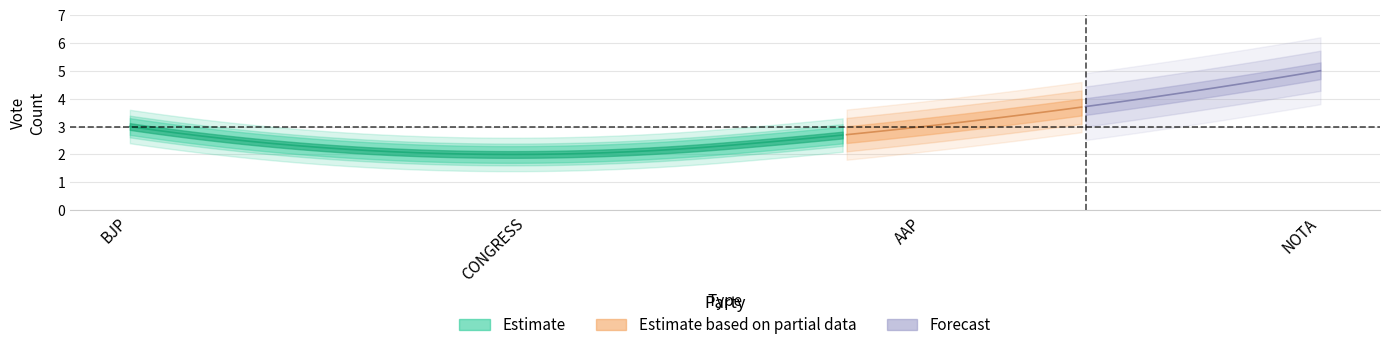

How many lines are shown in the chart?

1